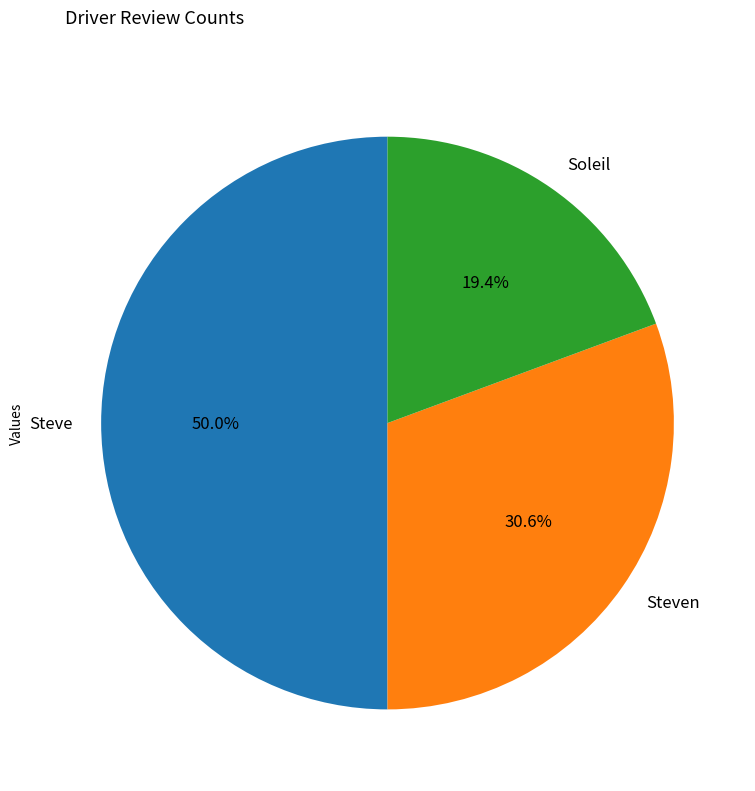

Rank the categories by value from lowest to highest.

Soleil, Steven, Steve